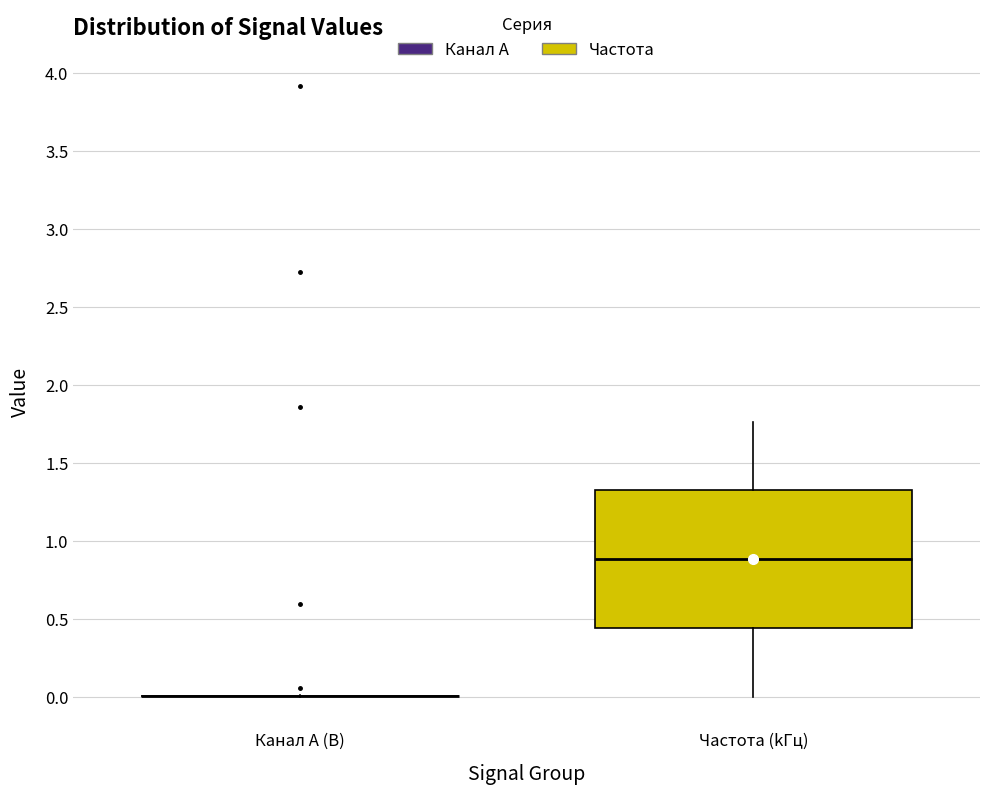

Reading left to right, read every box against the y-axis: the position of its median line, the range the box covers, and the ends of its whiskers. The values are not printed on the chart, so give them approximately, as read against the axis.

Канал A (В): box collapsed to a line at 0.00, whiskers 0.00 to 0.00
Частота (kГц): median 0.90, box 0.45 to 1.30, whiskers 0.00 to 1.75